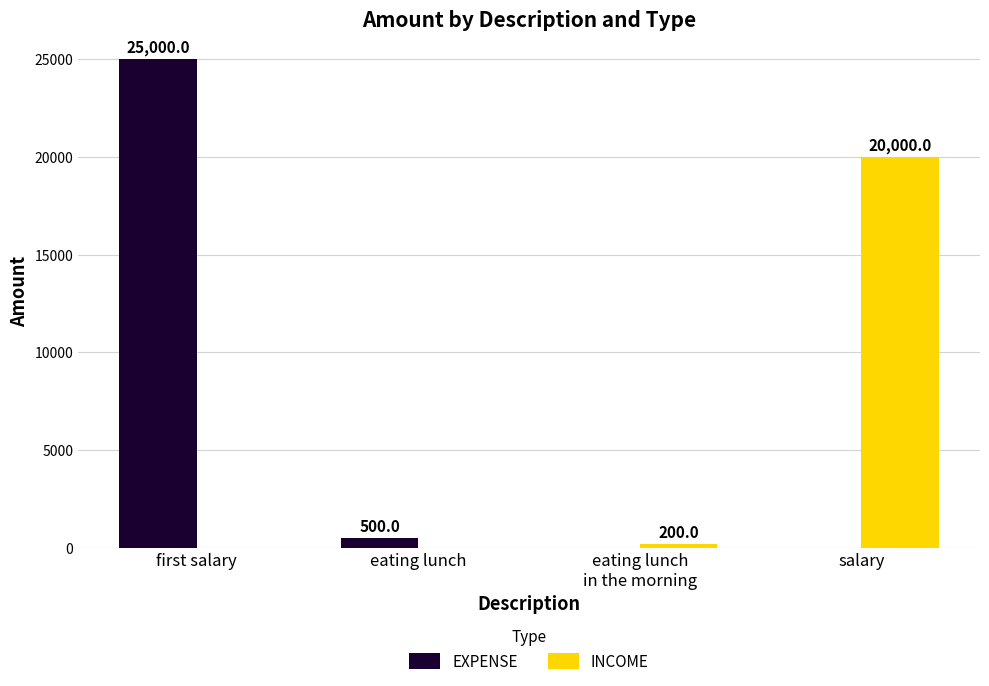

Which series has the largest total across all categories?

EXPENSE